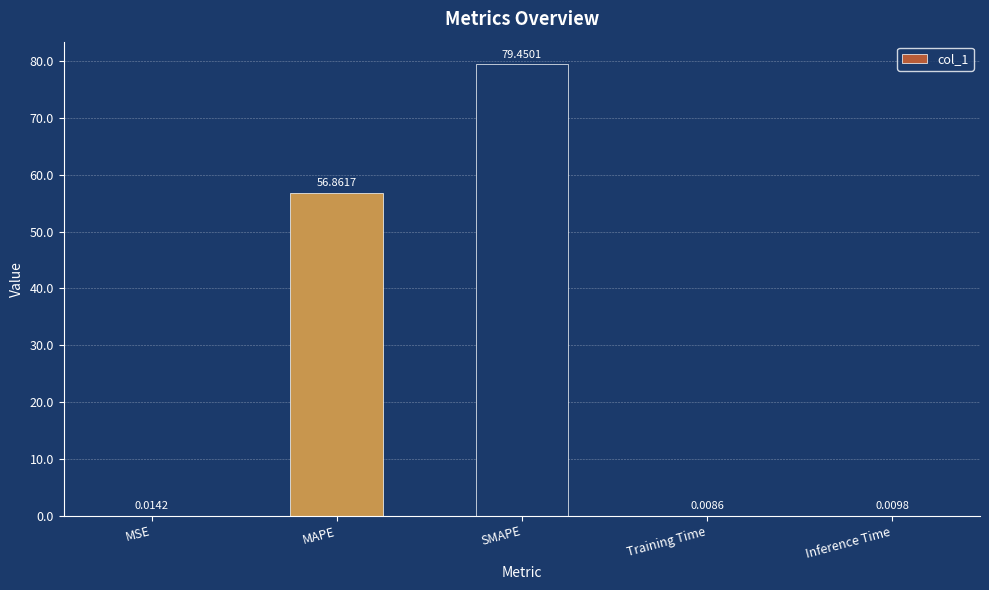

What is the sum of all values?

136.3